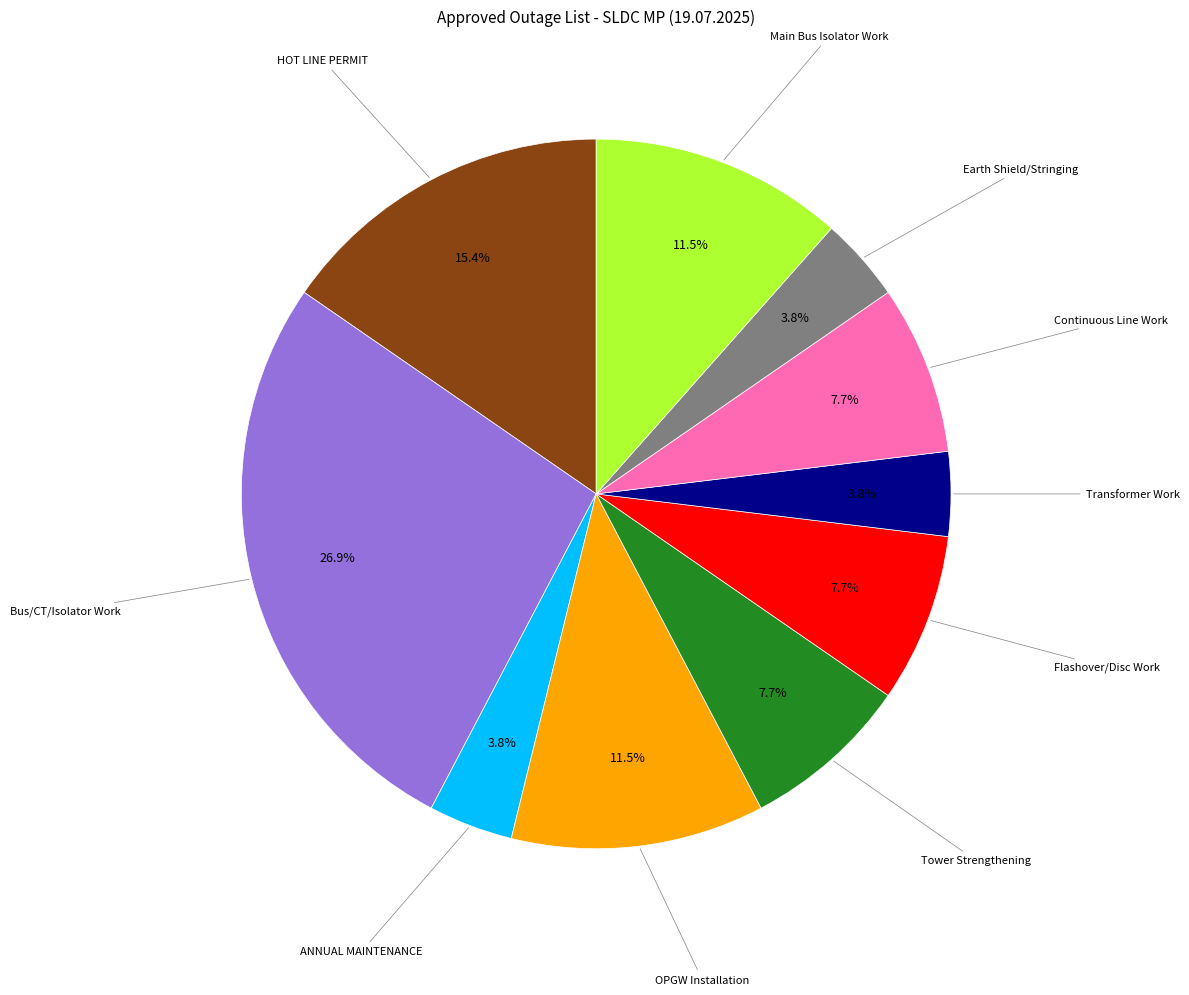

Approximately how many times larger is the value at OPGW Installation compared to Continuous Line Work?

1.5